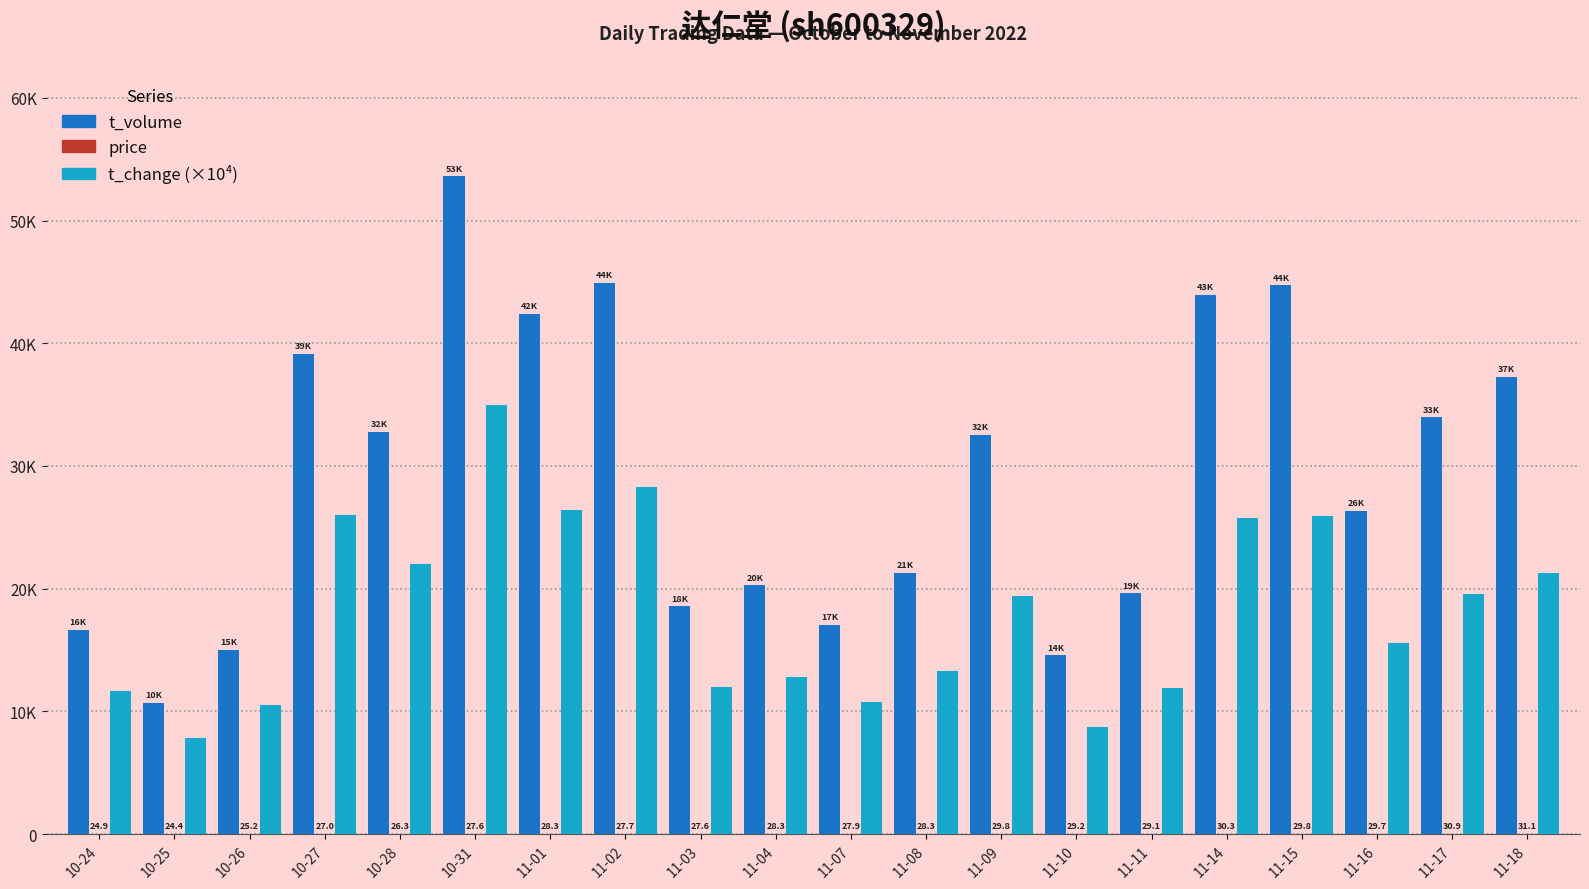

Does the chart contain stacked bars?

No